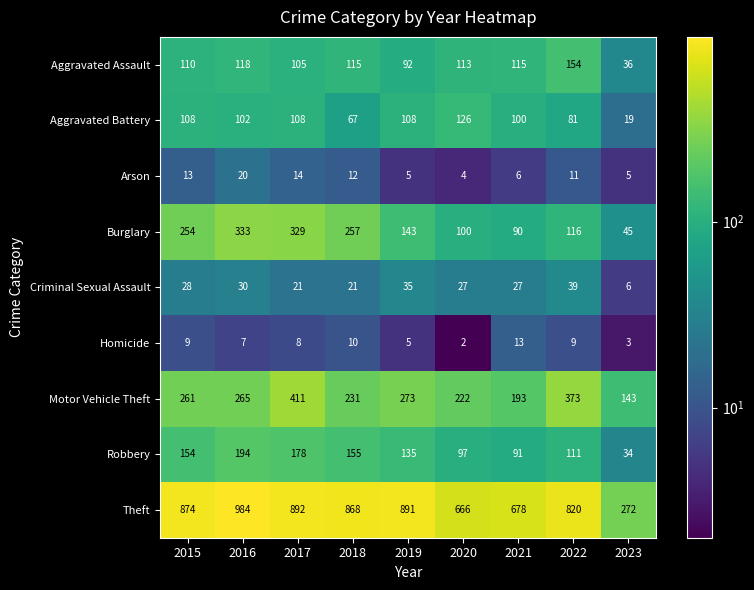

Count the number of data series in this chart.

9